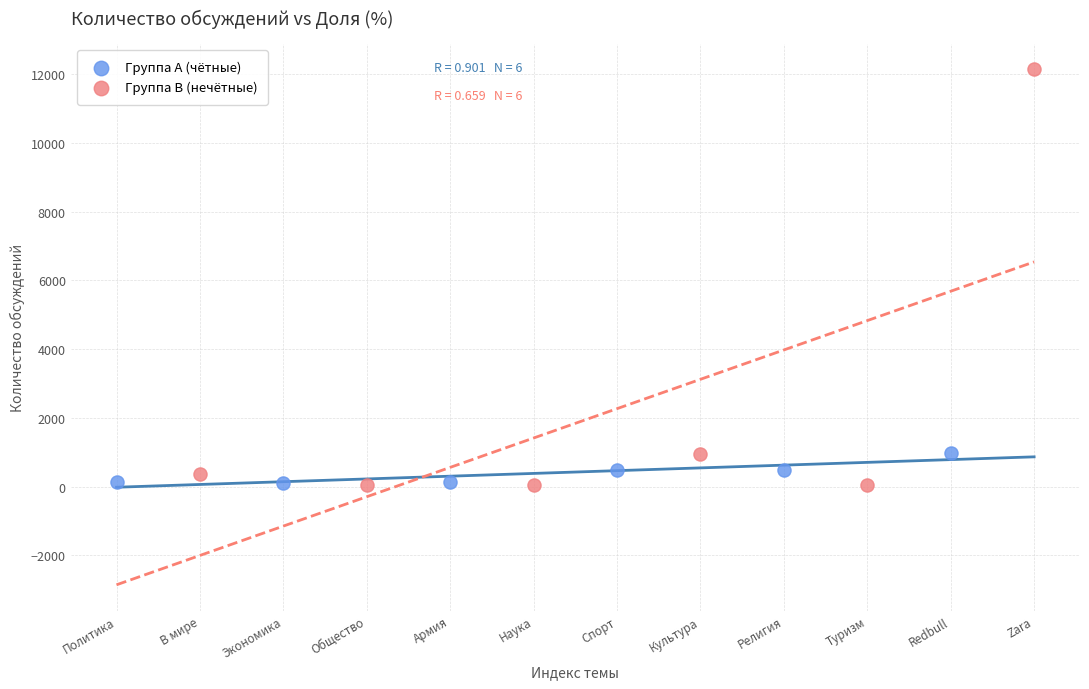

Which series contains the highest Y value?

Группа B (нечётные)